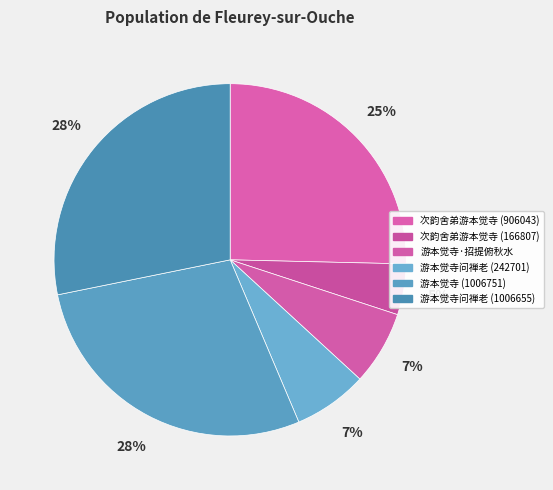

What is the ratio of the value at 游本觉寺问禅老 (242701) to the value at 游本觉寺问禅老 (1006655)?

0.2